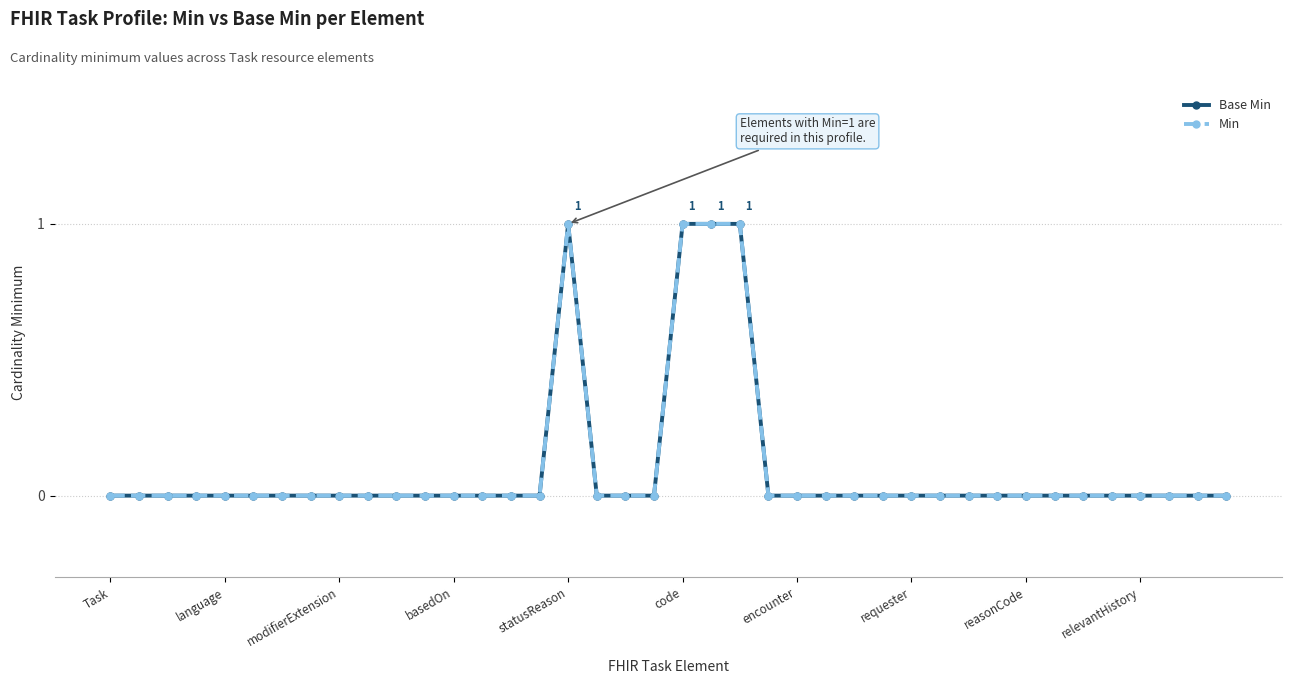

In Min, how many points are higher than both neighbors (excluding endpoints)?

1